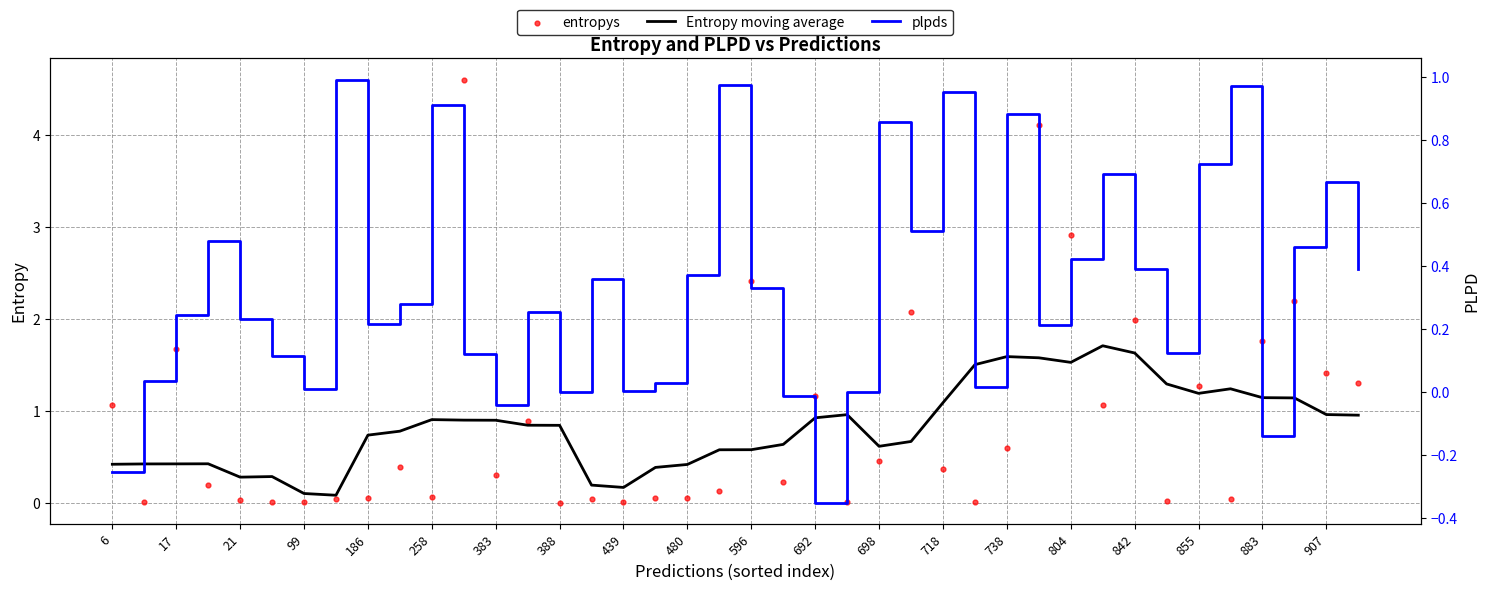

What are all the series names shown in the legend?

Entropy moving average, entropys, plpds